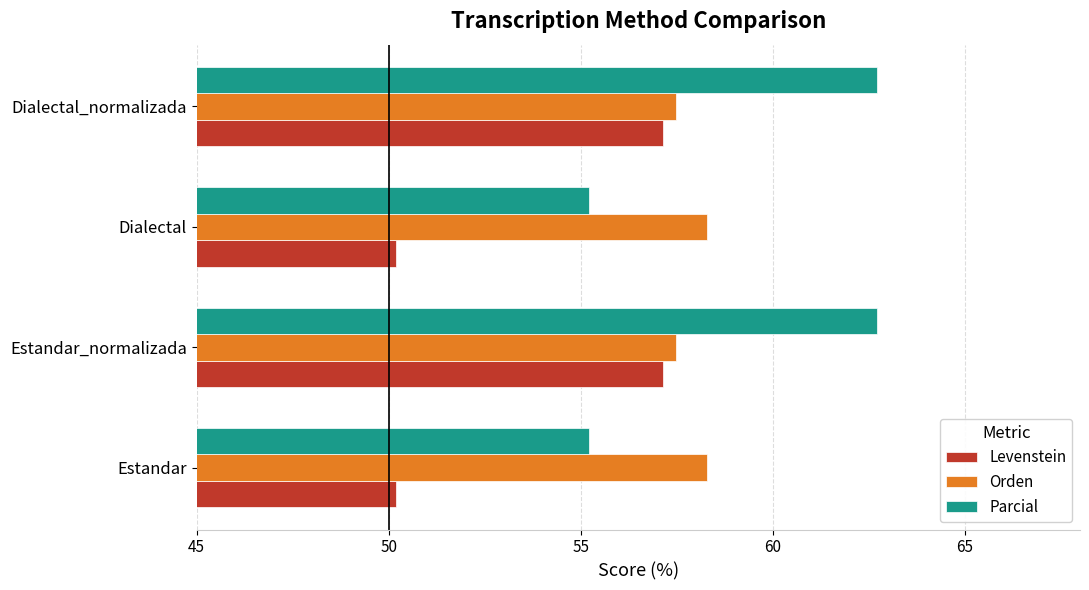

Which series has the largest total across all categories?

Parcial